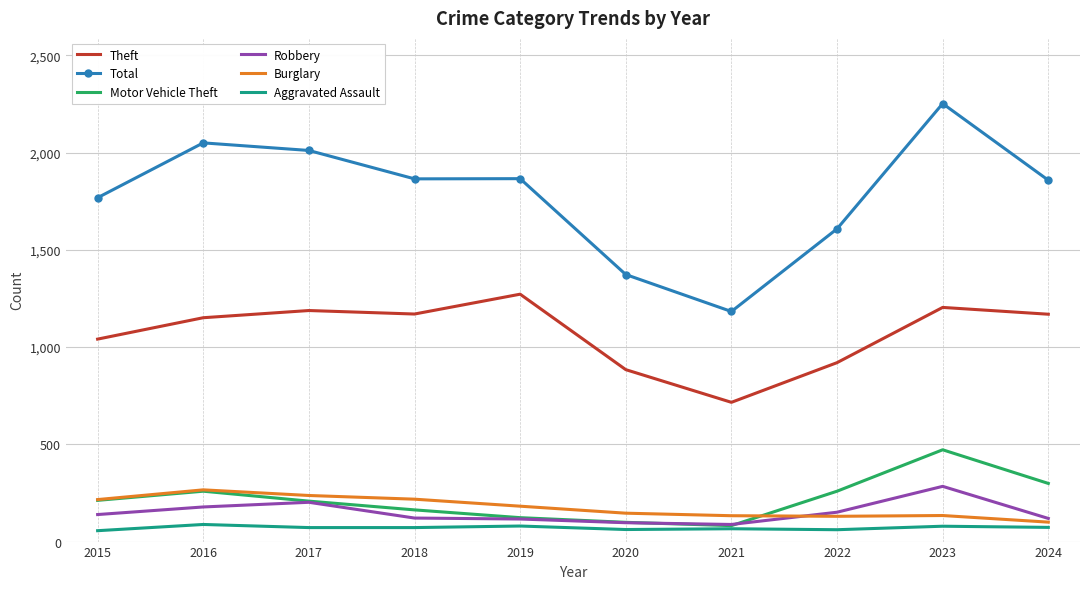

What is the maximum value for Motor Vehicle Theft?

472